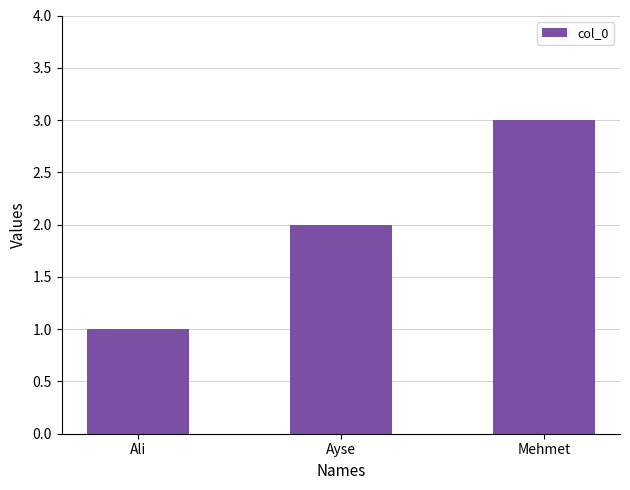

Is it true that the value at Mehmet is 1?

False